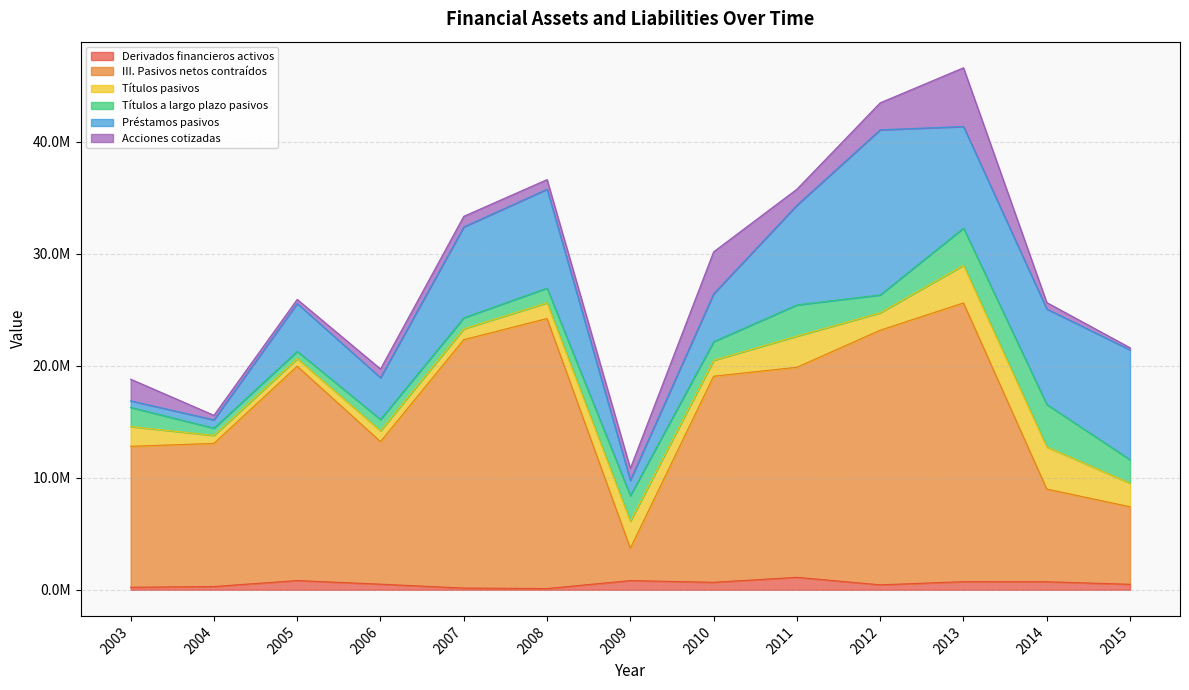

Reading left to right, list all the values displayed in this chart.

Derivados financieros activos: 2003=228186	2004=293683	2005=825960	2006=501594	2007=155300	2008=113418	2009=822664	2010=669674	2011=1113605	2012=444151	2013=725131	2014=718688	2015=491046
III. Pasivos netos contraídos: 2003=12583519	2004=12779508	2005=19140666	2006=12732543	2007=22181367	2008=24108670	2009=2889164	2010=18401858	2011=18757057	2012=22734810	2013=24891834	2014=8276615	2015=6922647
Títulos pasivos: 2003=1765620	2004=710172	2005=675285	2006=962427	2007=969388	2008=1402866	2009=2402227	2010=1421838	2011=2776782	2012=1555155	2013=3356772	2014=3760467	2015=2104108
Títulos a largo plazo pasivos: 2003=1708415	2004=652975	2005=651117	2006=1017960	2007=983226	2008=1315061	2009=2296209	2010=1663221	2011=2790976	2012=1593349	2013=3324551	2014=3791332	2015=2099963
Préstamos pasivos: 2003=587188	2004=737462	2005=4272886	2006=3721787	2007=8111694	2008=8829063	2009=1363595	2010=4272609	2011=8902785	2012=14745145	2013=9066641	2014=8523233	2015=9812224
Acciones cotizadas: 2003=1934451	2004=407237	2005=365137	2006=783573	2007=948972	2008=857794	2009=1070423	2010=3749527	2011=1428837	2012=2409594	2013=5246653	2014=579610	2015=185323